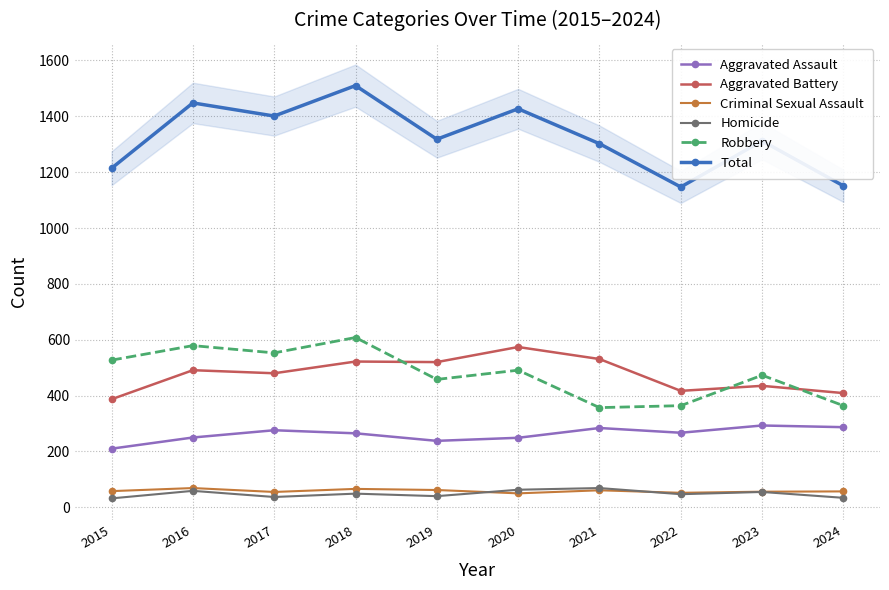

Which series has the largest total across all categories?

Total